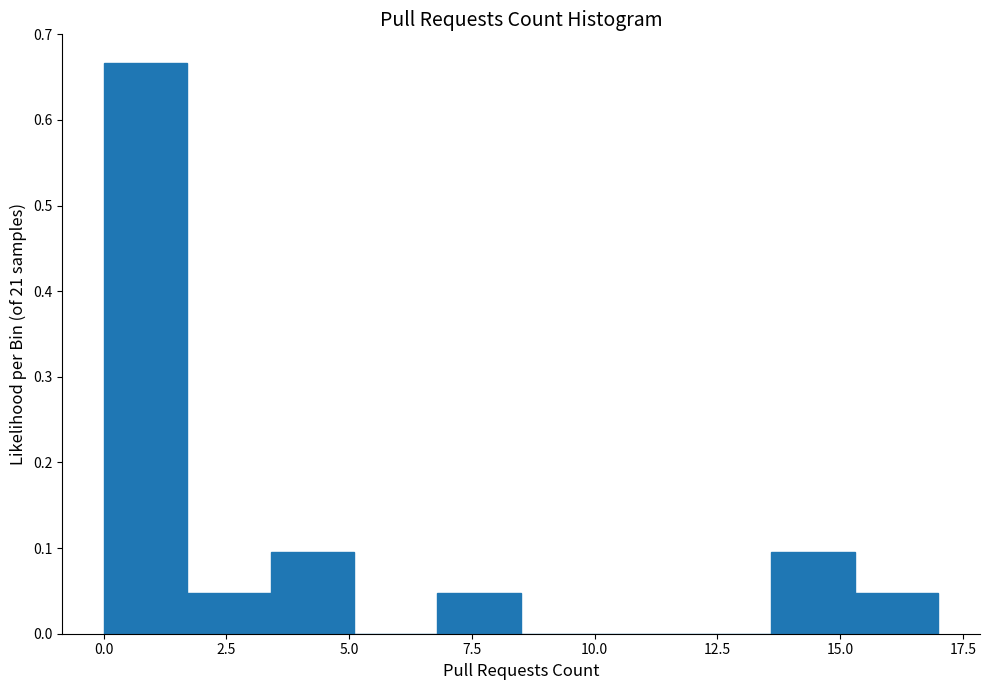

Around what value on the x-axis is the tallest bar? Give the approximate position of its centre, as read against the axis.

1.0